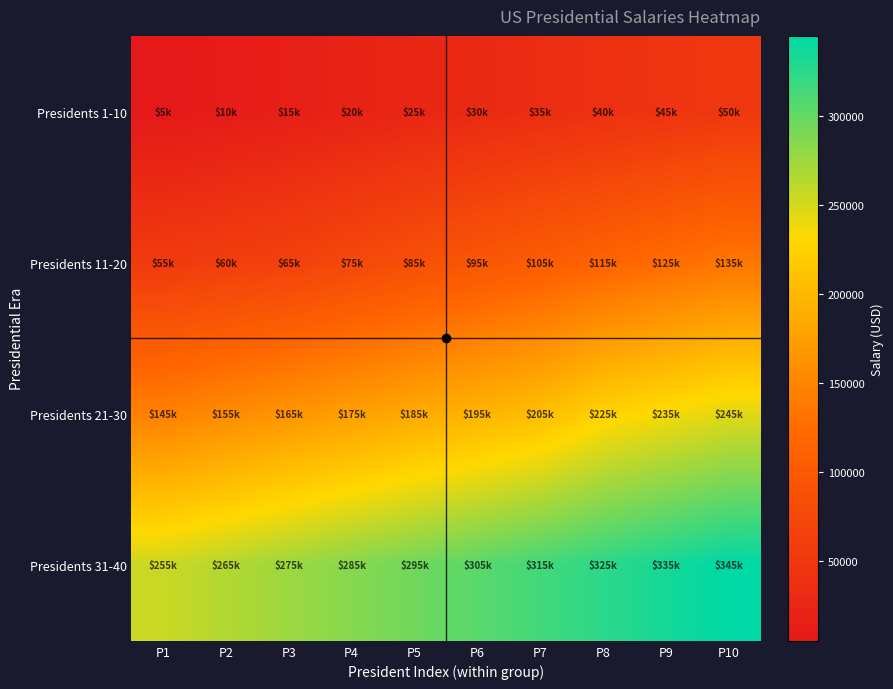

What is the total value across all series at P2?

490000